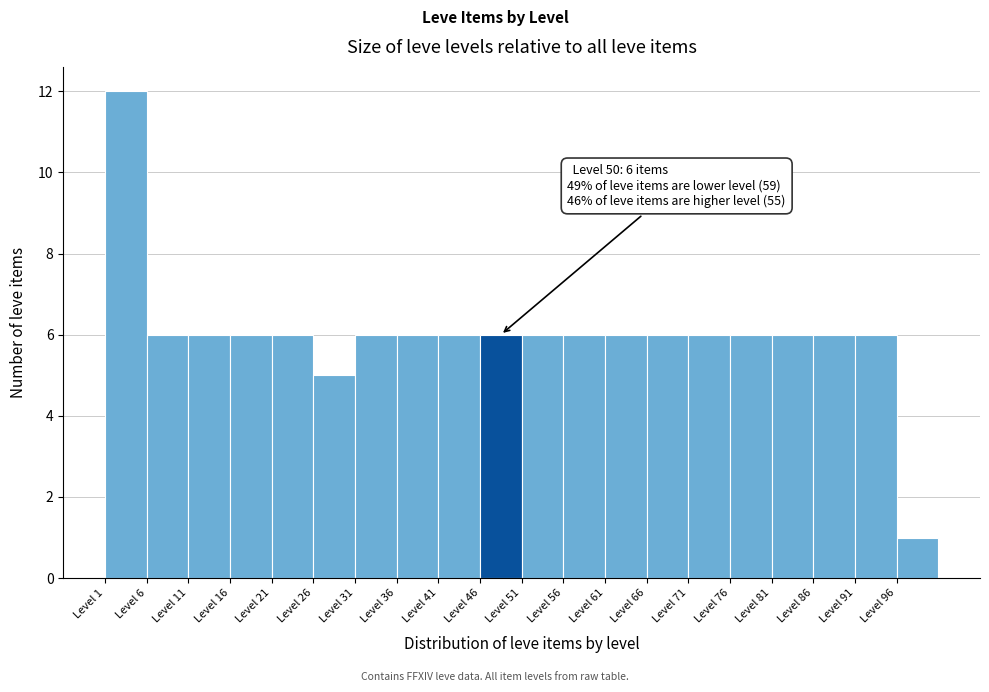

Which range on the x-axis has the tallest bar?

1 to 6